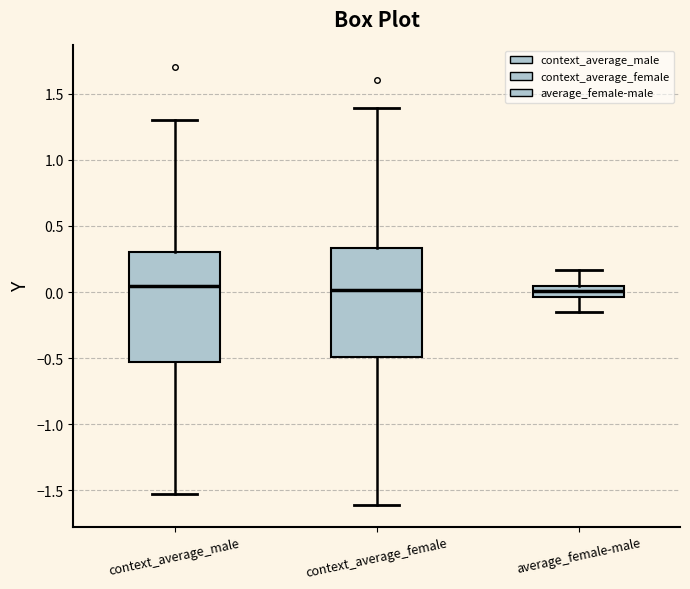

Reading left to right, transcribe this box plot: for each box, give where its median line is, the range the box spans, and where its two whiskers end, as read against the y-axis. The values are not printed on the chart, so give them approximately, as read against the axis.

context_average_male: median 0.05, box -0.55 to 0.30, whiskers -1.55 to 1.30
context_average_female: median 0.00, box -0.50 to 0.35, whiskers -1.60 to 1.40
average_female-male: median 0.00, box -0.05 to 0.05, whiskers -0.15 to 0.15